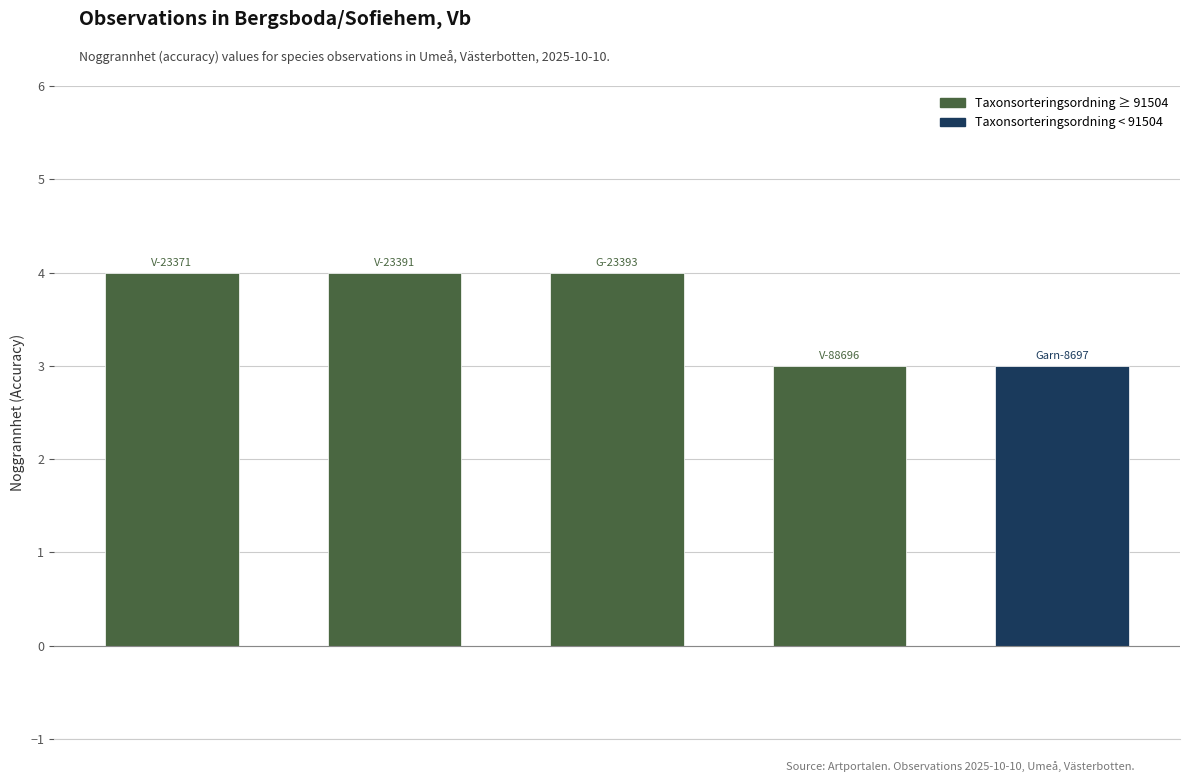

What is the greatest value displayed?

4